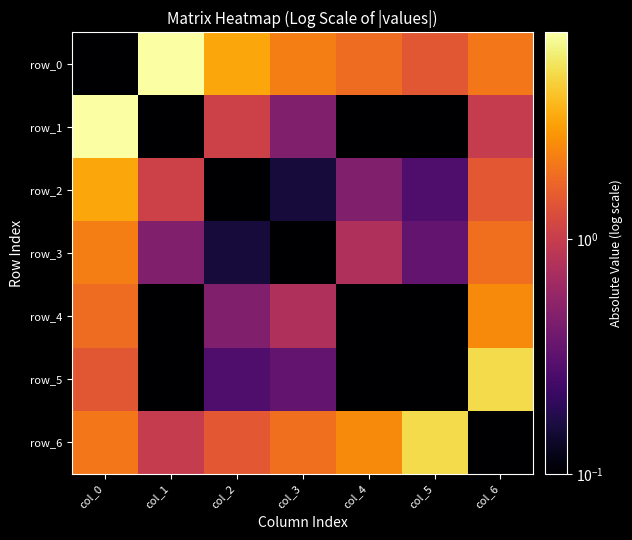

Which label corresponds to the smallest value in the chart?

col_0